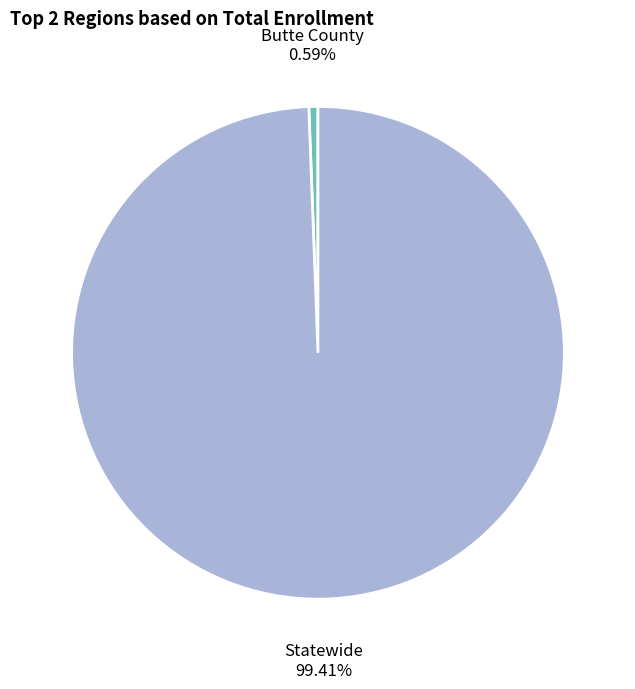

Is it true that Butte County is 8% of the pie?

False